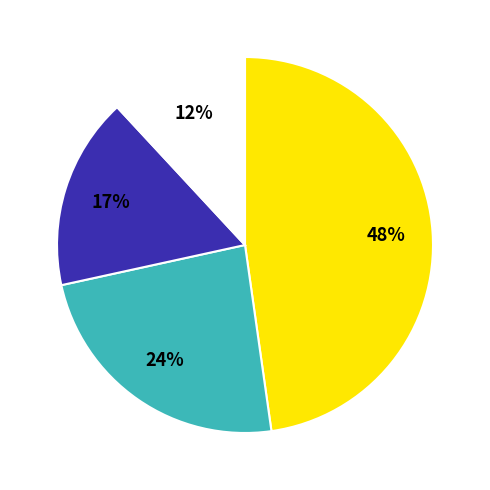

Count the number of slices in the pie.

4